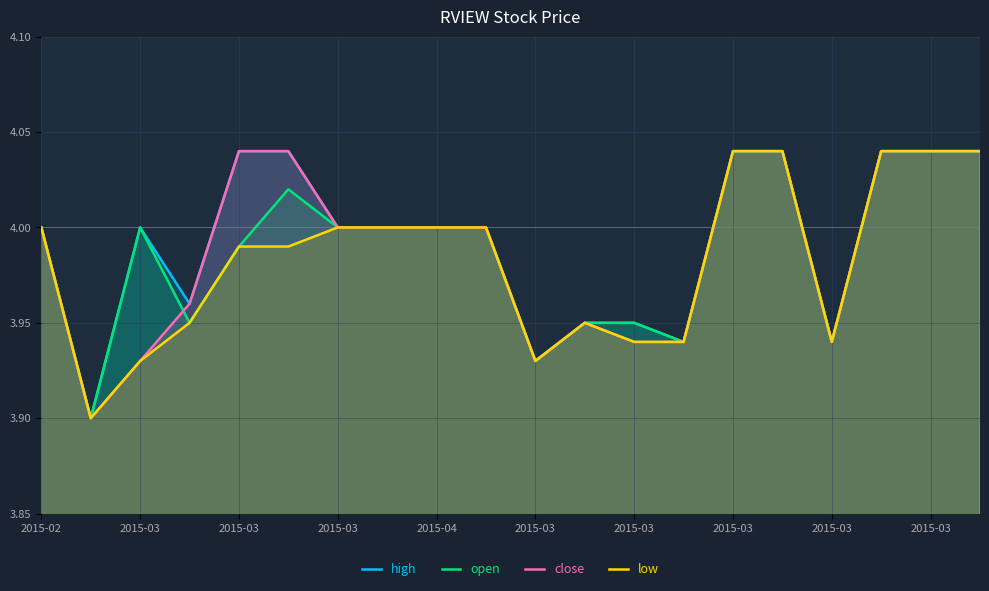

How many lines are shown in the chart?

4